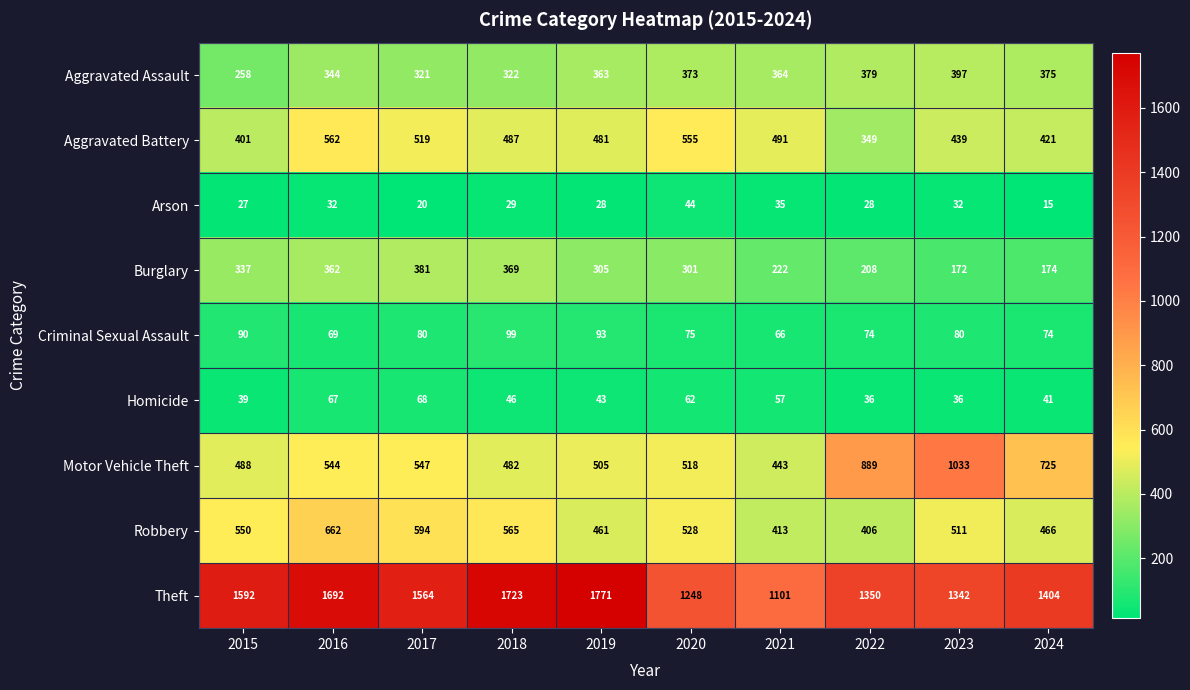

What is the average value of the Motor Vehicle Theft series?

617